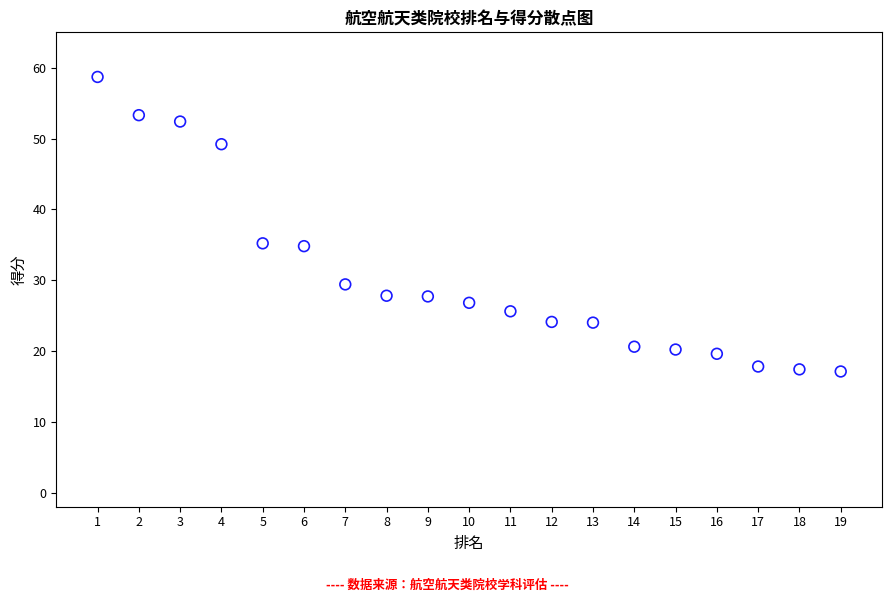

What is the range of X values (max minus min)?

18.0